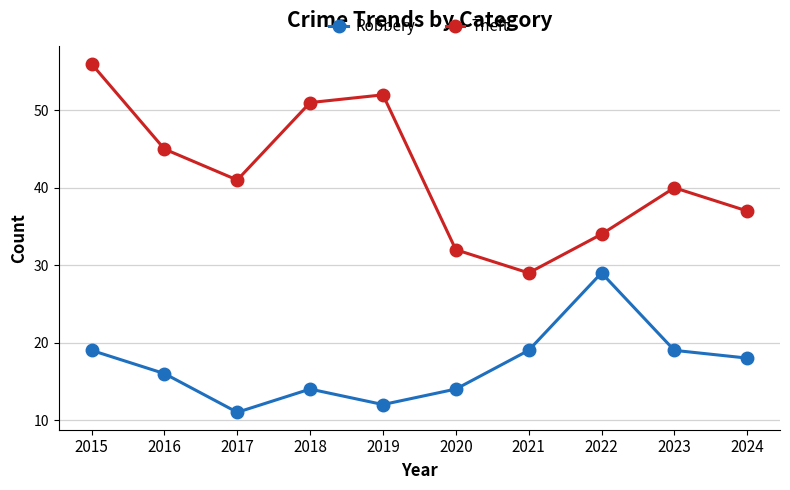

Which series has the widest spread of values?

Theft